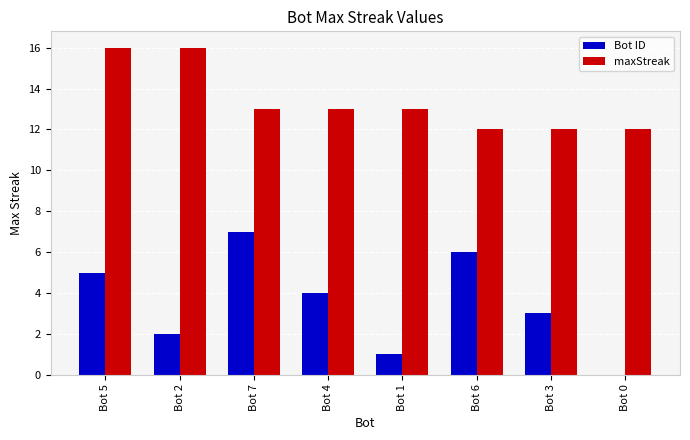

Is the value of maxStreak at Bot 3 greater than the value of Bot ID at Bot 7?

Yes